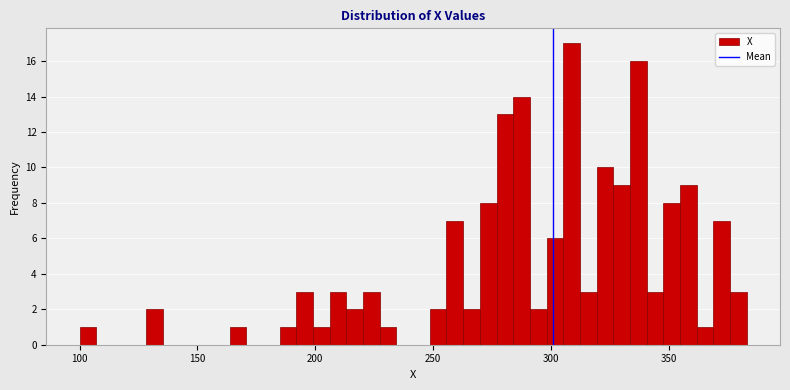

Read against the x-axis, roughly where is the centre of the tallest bar?

310